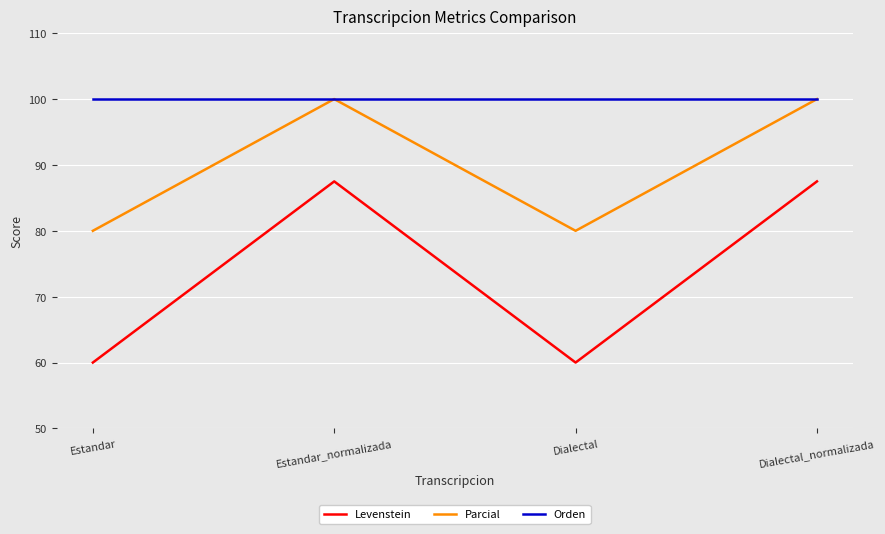

What is the minimum value for Levenstein?

60.0